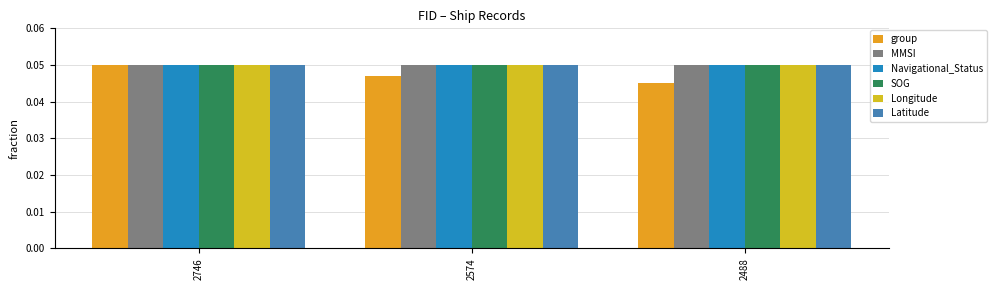

Count the number of categories in the chart.

3